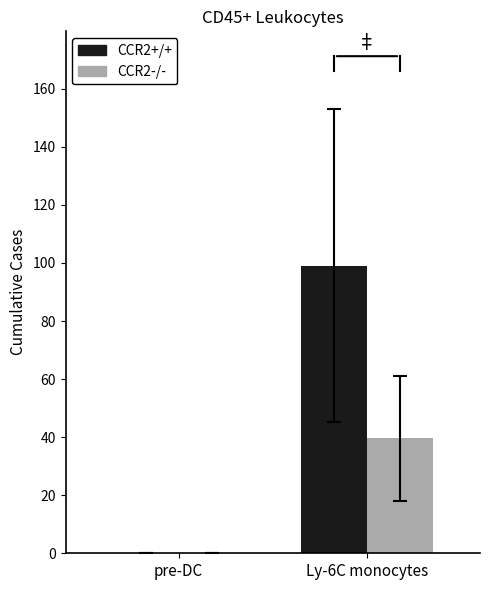

Which series changed the most between pre-DC and Ly-6C monocytes?

CCR2+/+